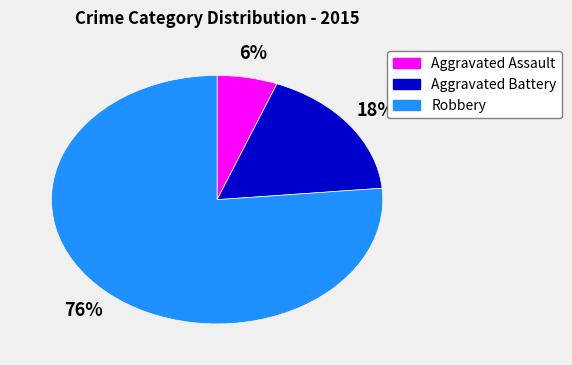

Which has a higher value, Aggravated Assault or Robbery?

Robbery